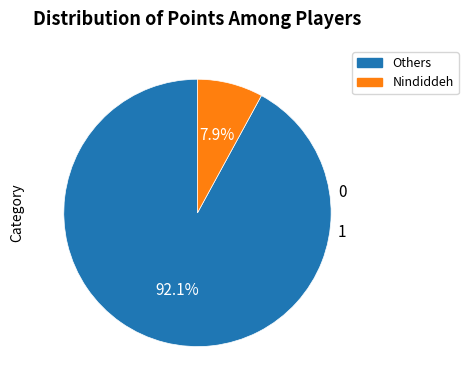

How many slices are in this pie chart?

2